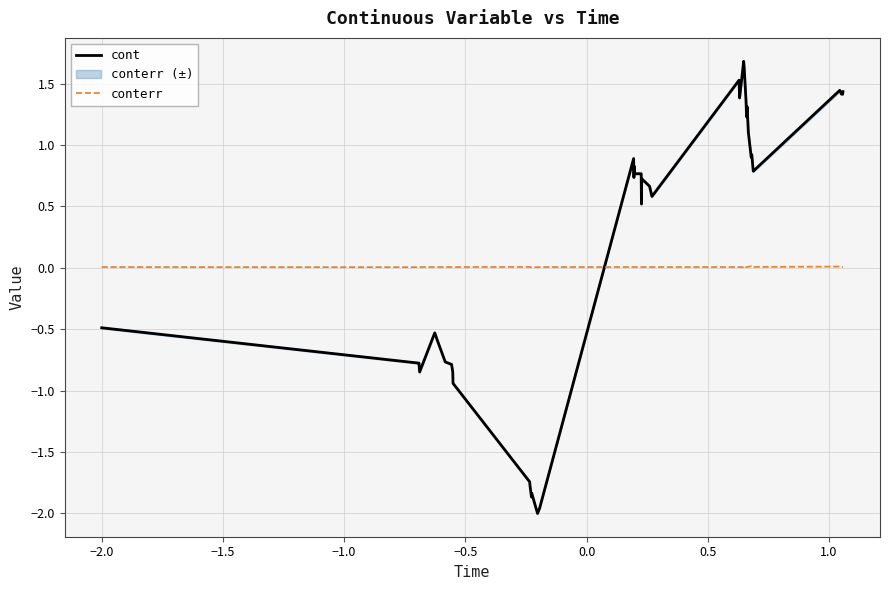

Rank the series by their average value, from highest to lowest.

cont, conterr